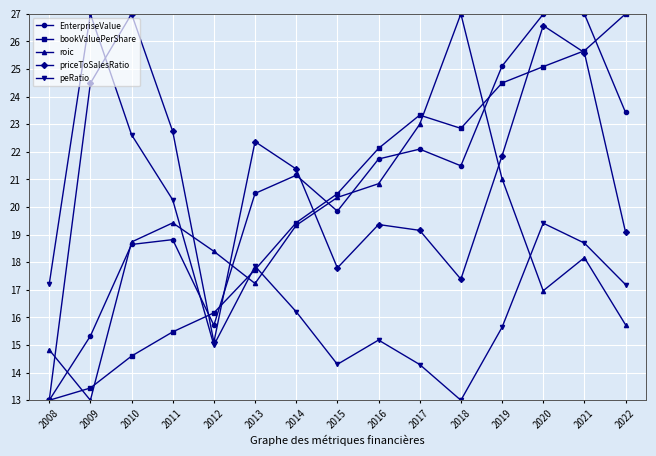

At how many categories does at least one series exceed 24?

7